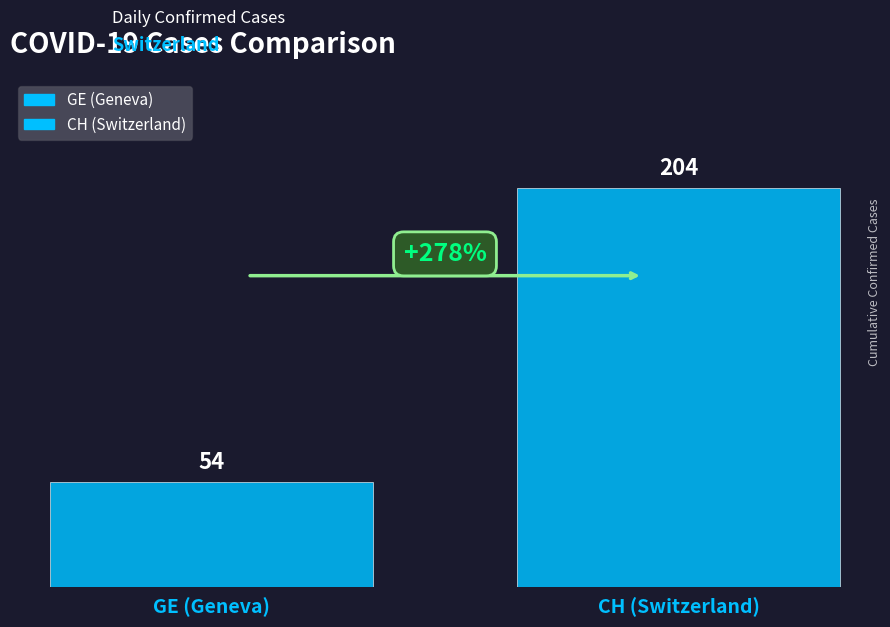

How many bars are there in each group?

2